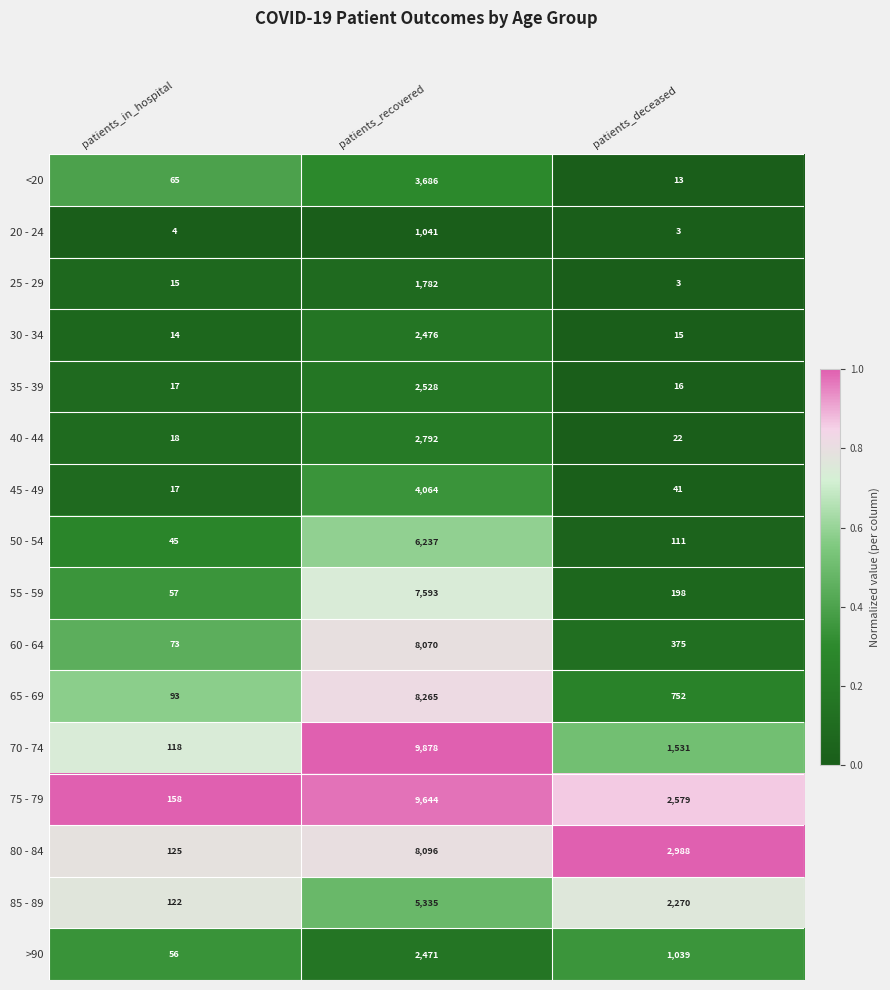

How many categories are shown in the chart?

3